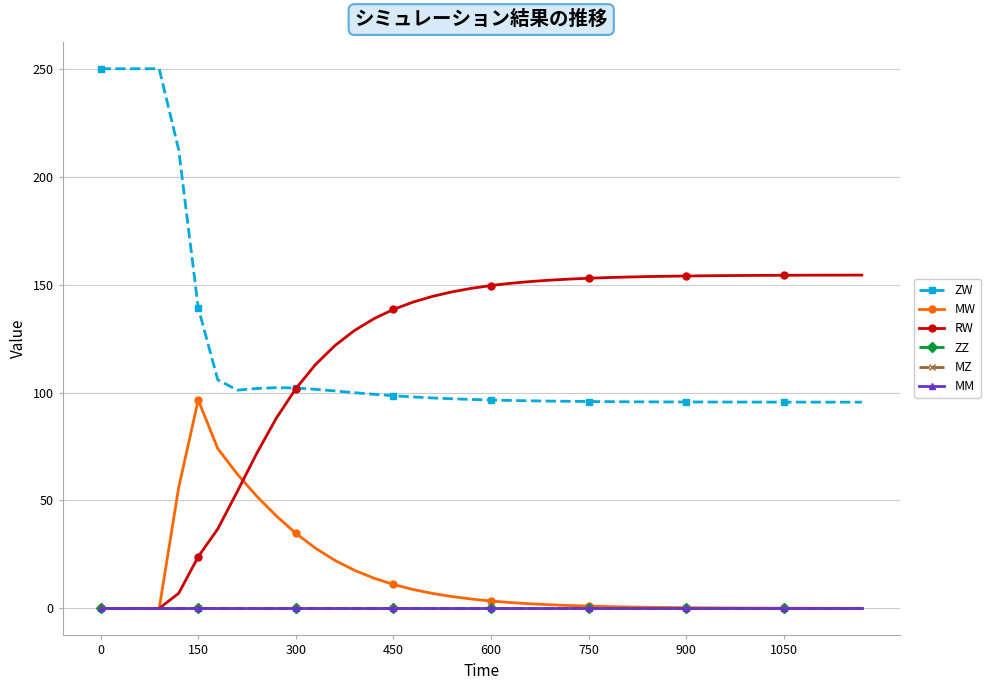

True or false: MW and MM cross at least once.

False